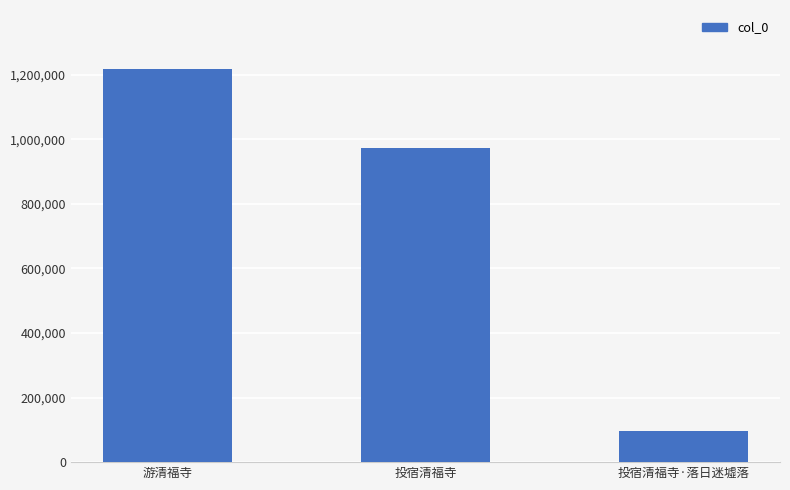

Reading left to right, what are all the values shown in this chart?

游清福寺=1218078	投宿清福寺=972744	投宿清福寺·落日迷墟落=97533